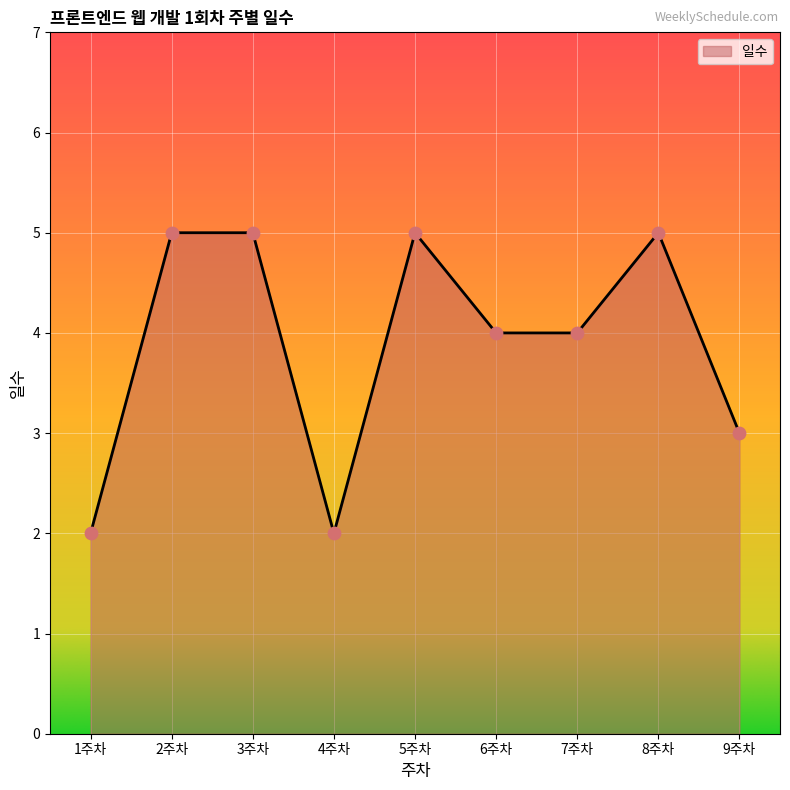

What is the ratio of the value at 3주차 to the value at 2주차?

1.0